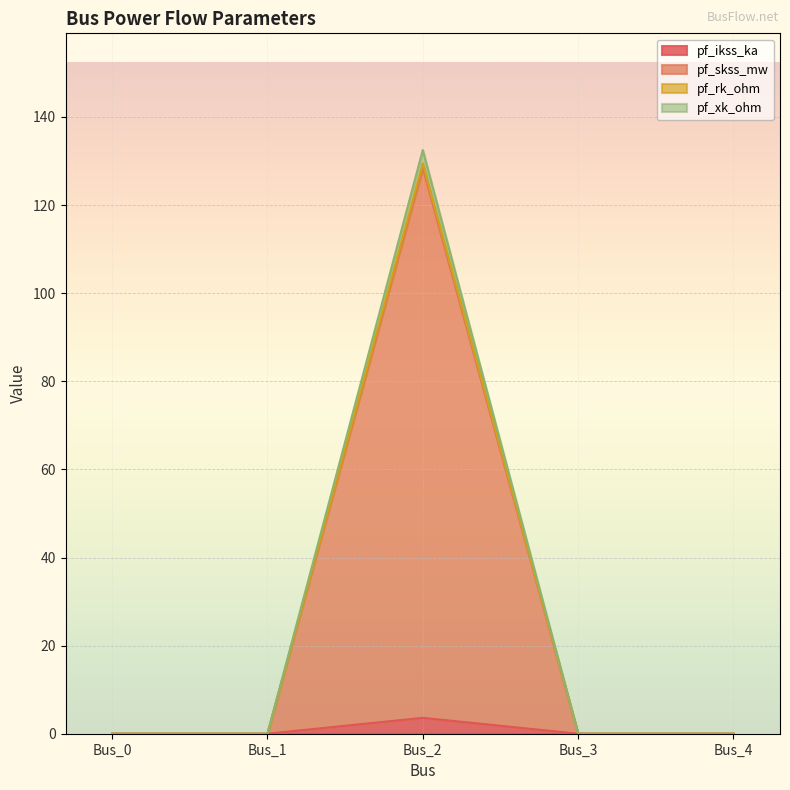

True or false: pf_rk_ohm and pf_xk_ohm intersect in this chart.

False